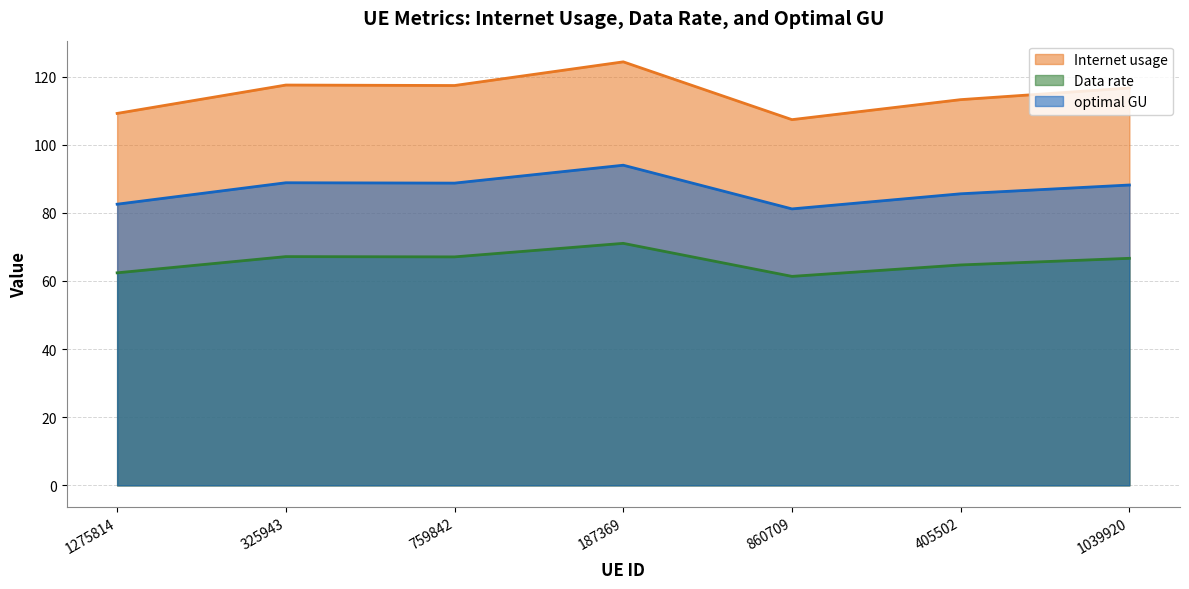

At which label does Data rate first exceed 66?

325943